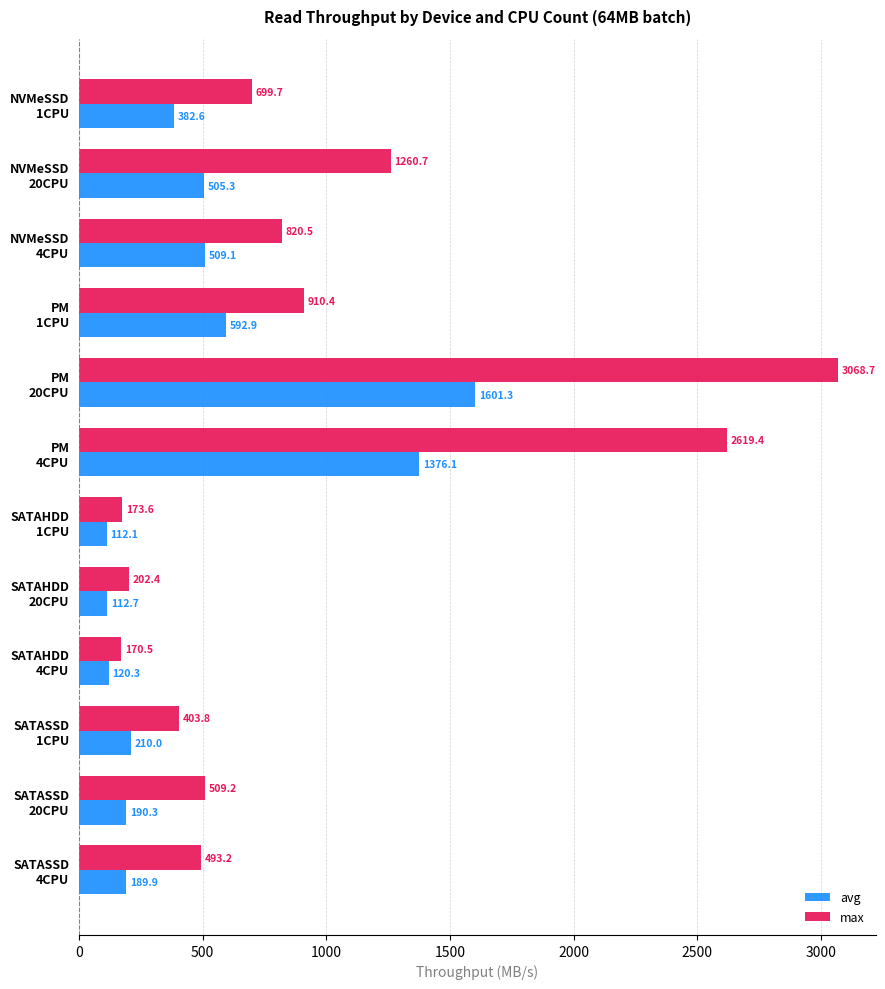

At which label does max reach its peak?

PM
20CPU